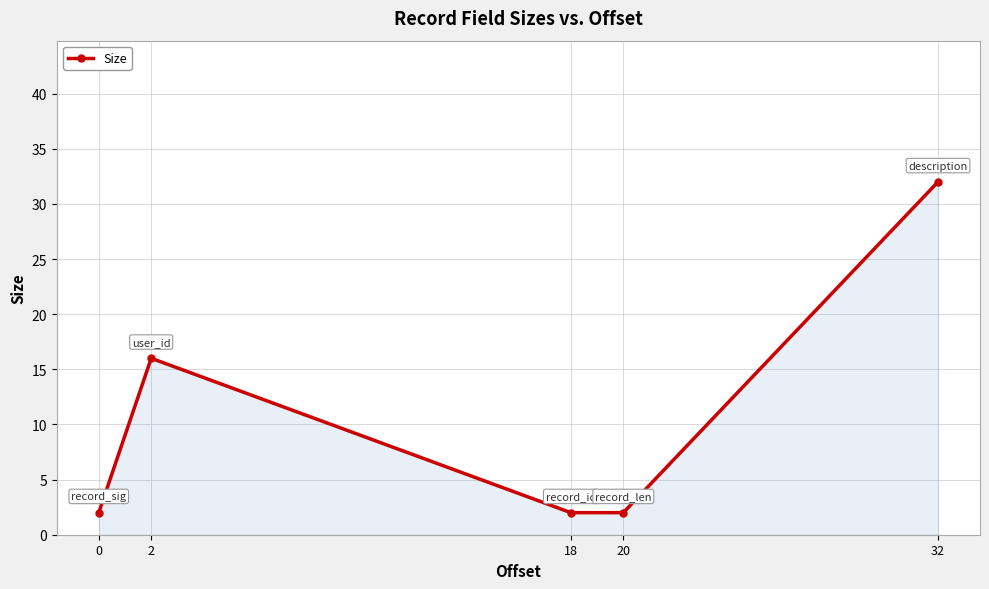

What is the ratio of the value at 20 to the value at 0?

1.0